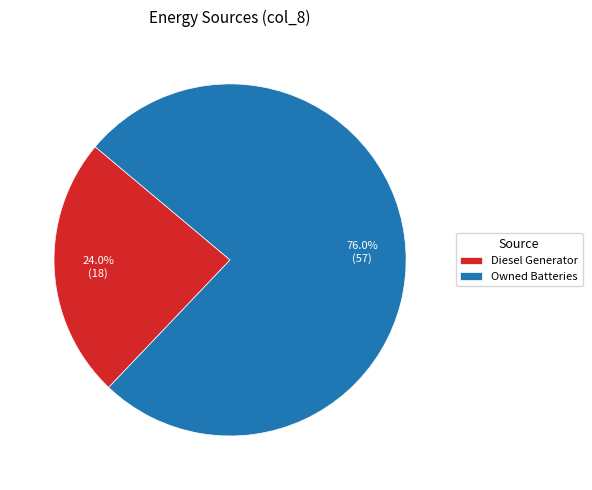

Which category has the smallest portion of the pie?

Diesel Generator